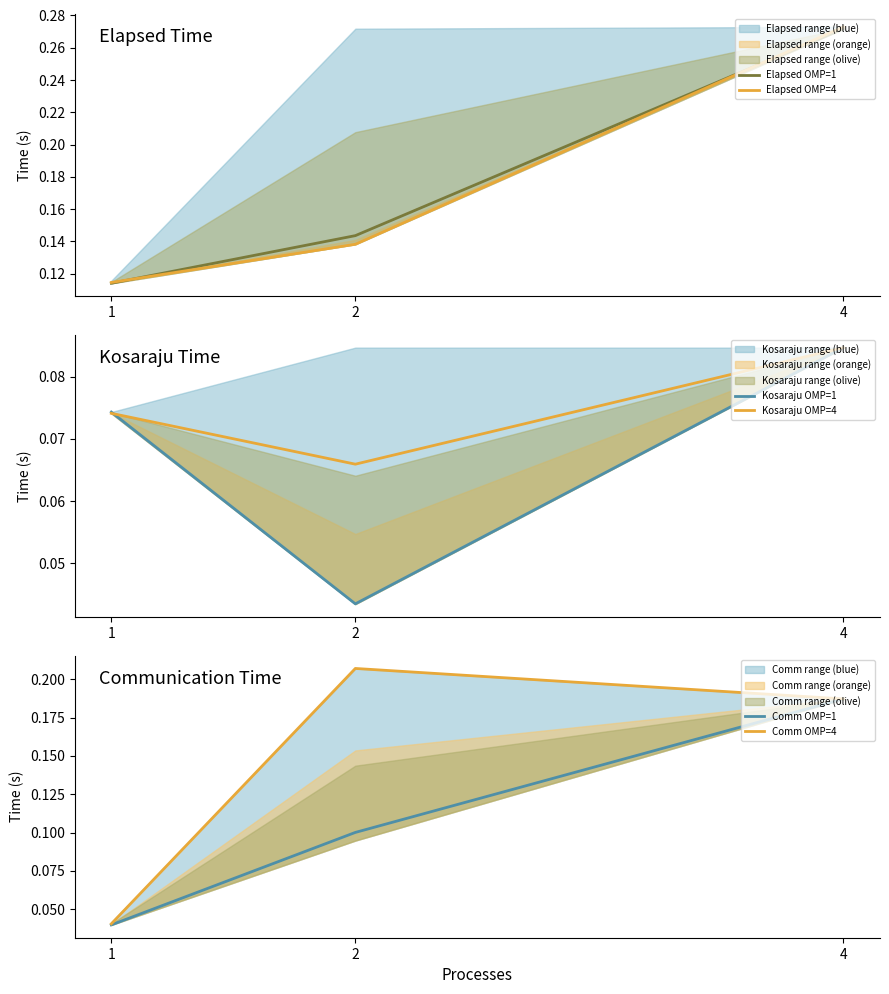

The Kosaraju OMP=1 series shows 0.1 at 1. True or false?

True